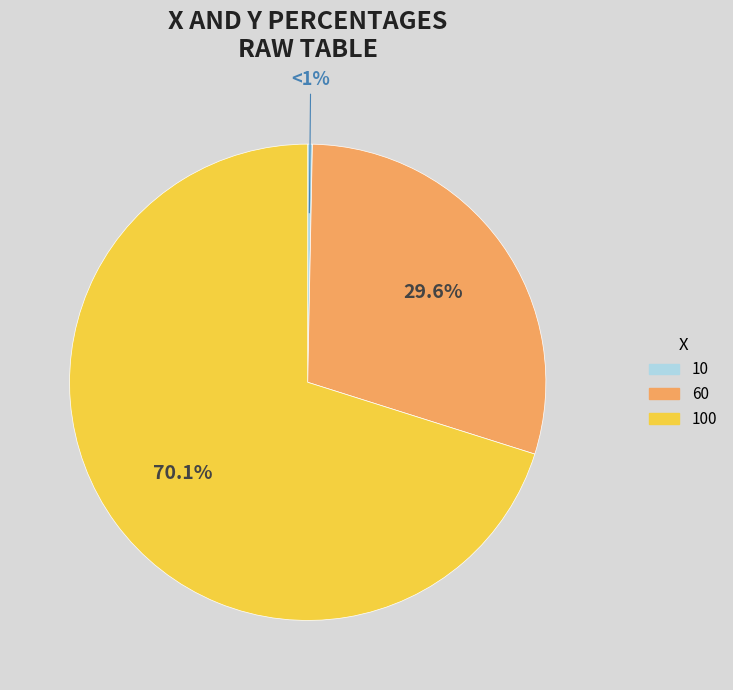

What is the majority slice?

100